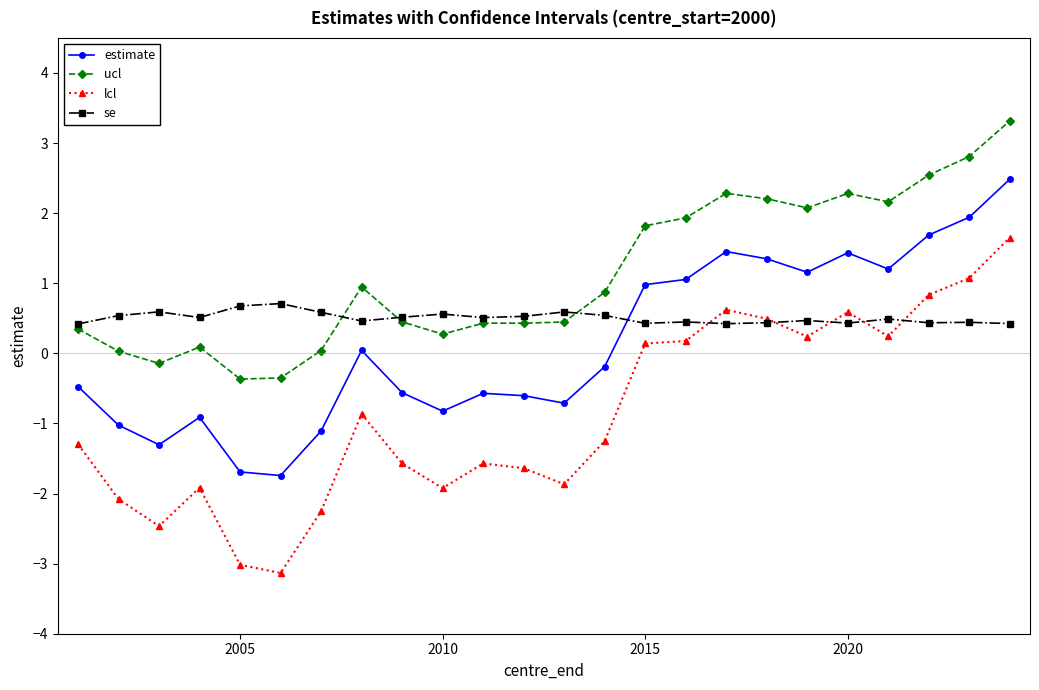

List the series in order of their peak value, lowest first.

se, lcl, estimate, ucl